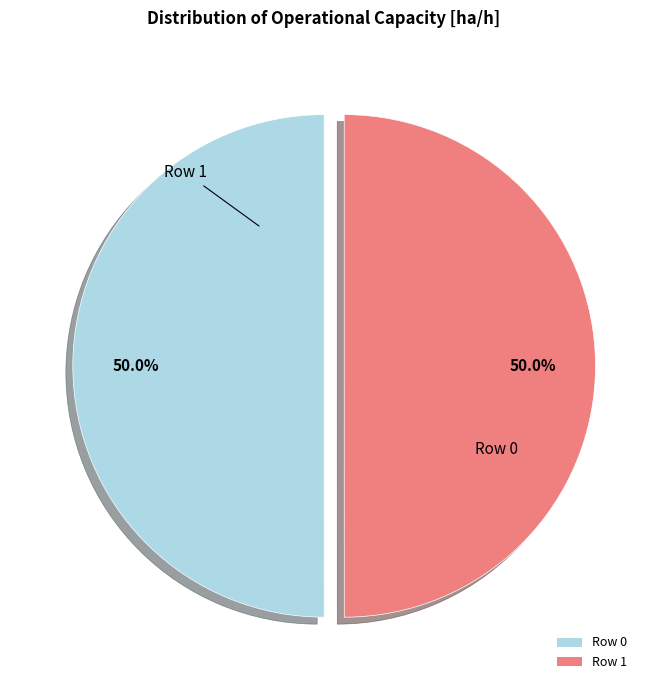

What is the ratio of the value at Row 1 to the value at Row 0?

1.0